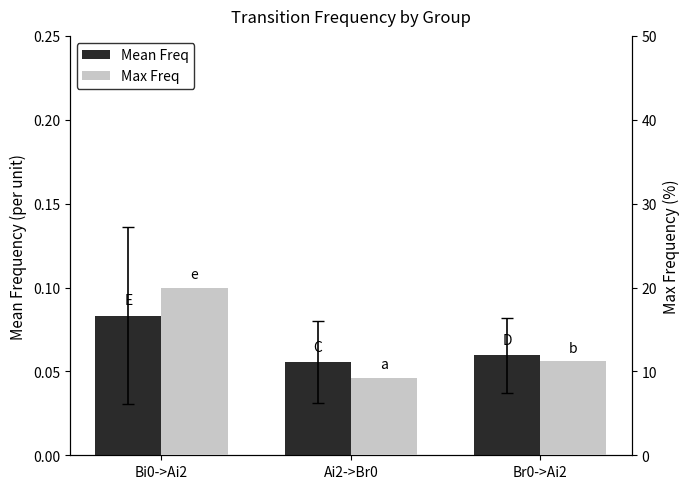

What is the label of the 3rd bar from the left?

Br0->Ai2